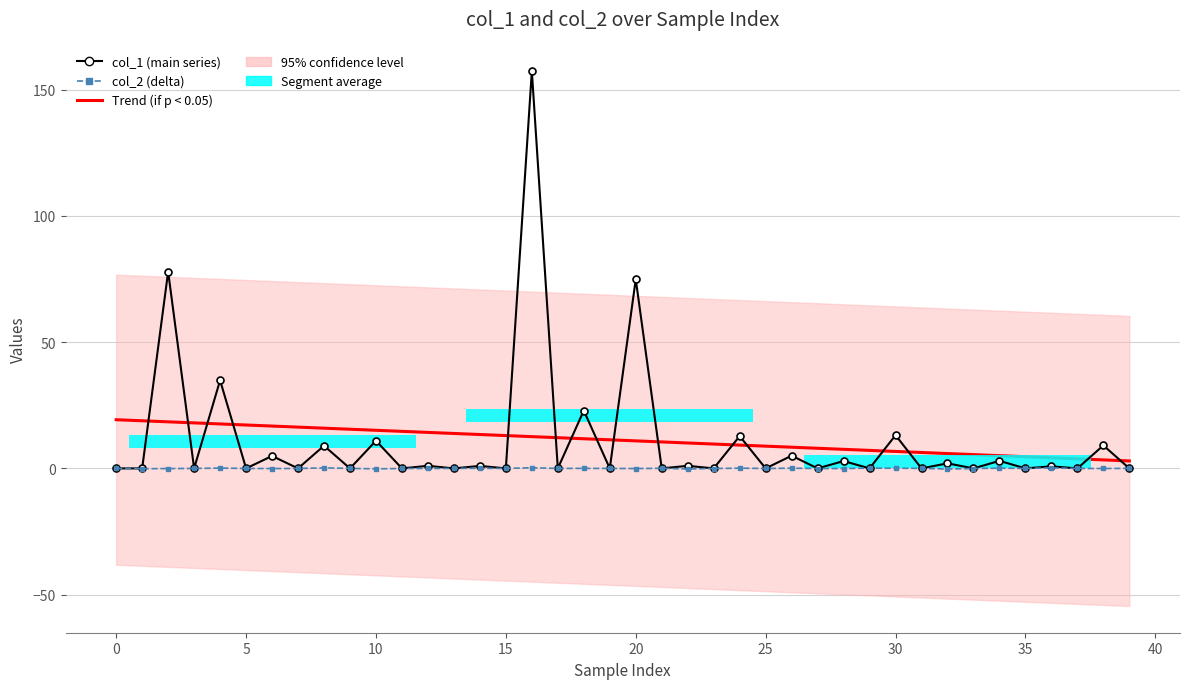

Are the bars grouped side by side (vs. stacked)?

Yes